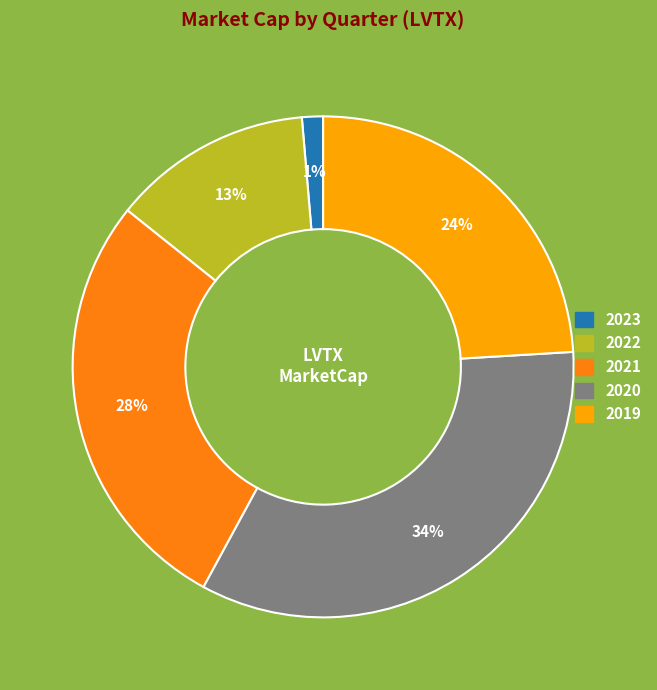

To the nearest percent, what is the average slice percentage?

20%